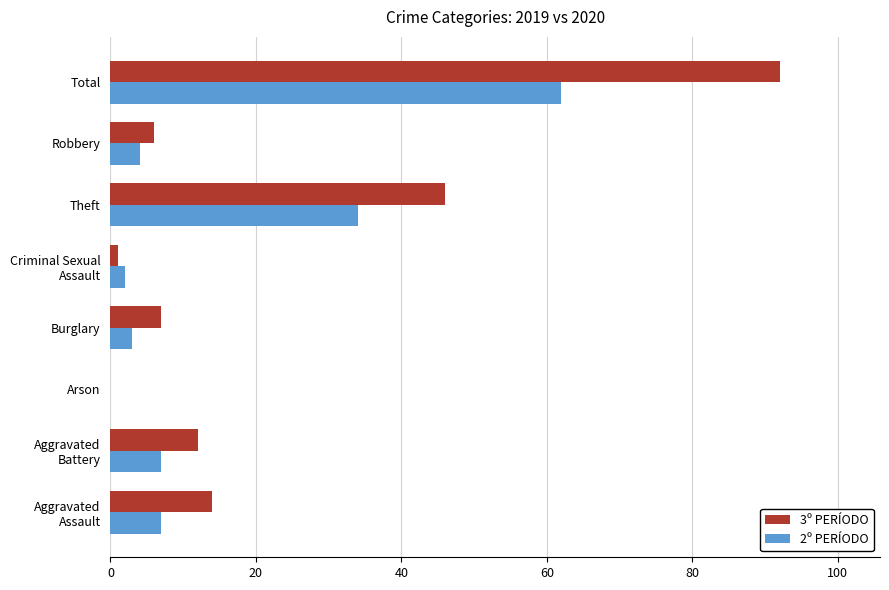

The value of 2º PERÍODO at Aggravated Battery is 7. True or false?

True